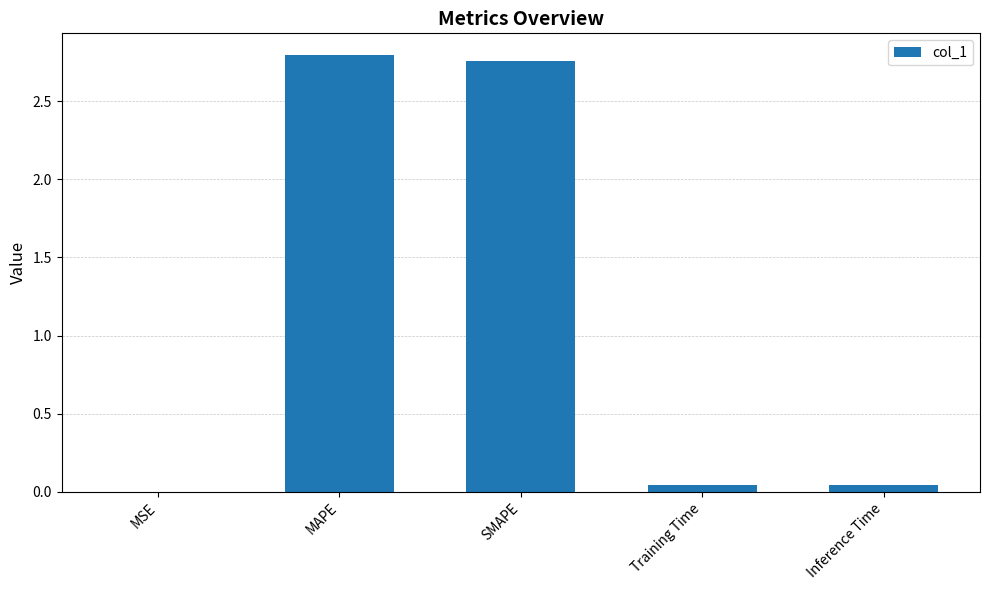

Which has a higher value, MAPE or MSE?

MAPE